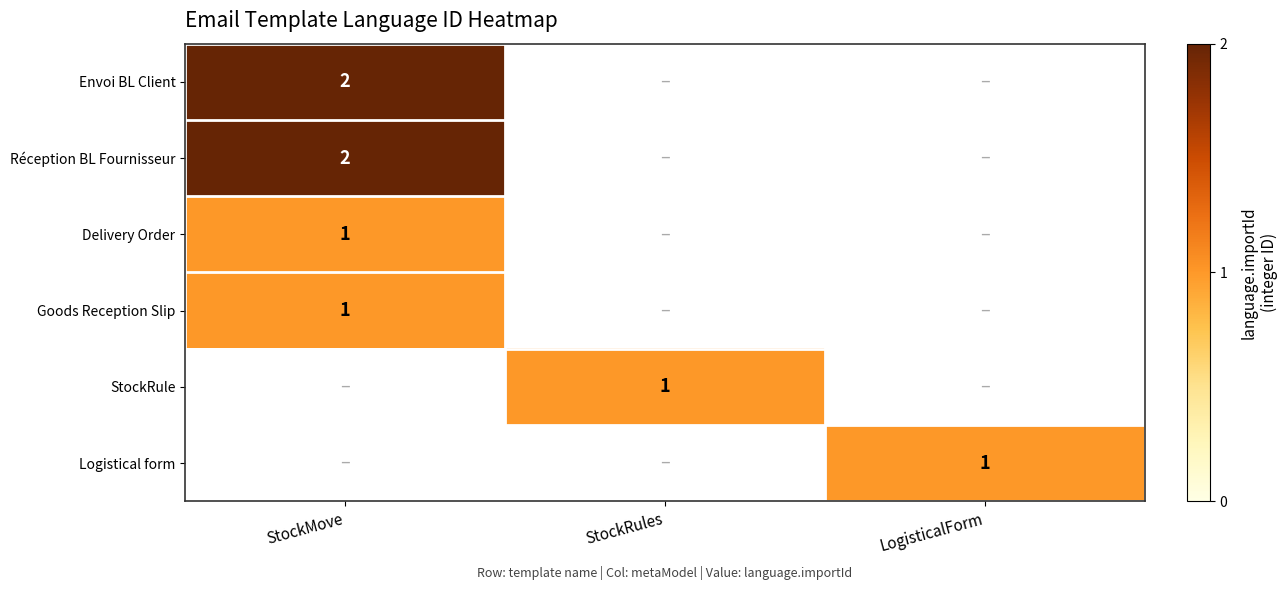

How many categories are shown in the chart?

3